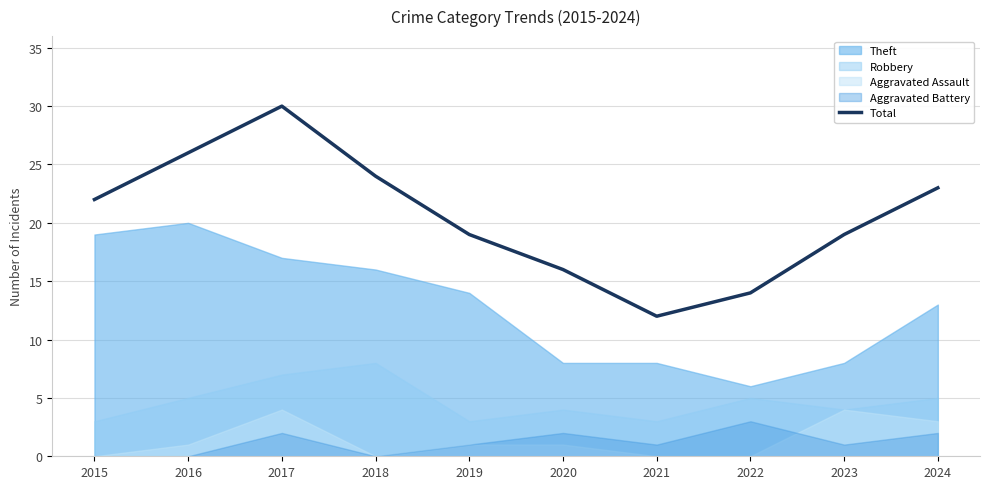

Which label corresponds to the smallest value in the chart?

2021